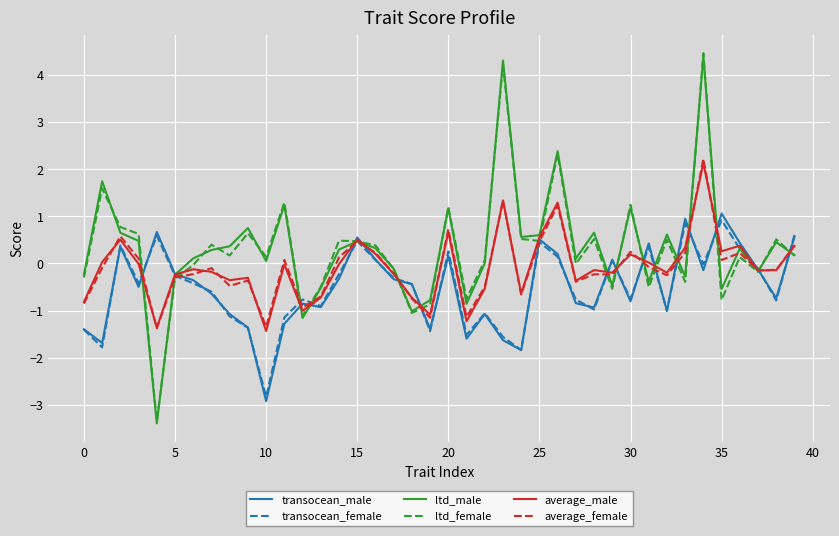

True or false: average_male and ltd_male intersect in this chart.

True